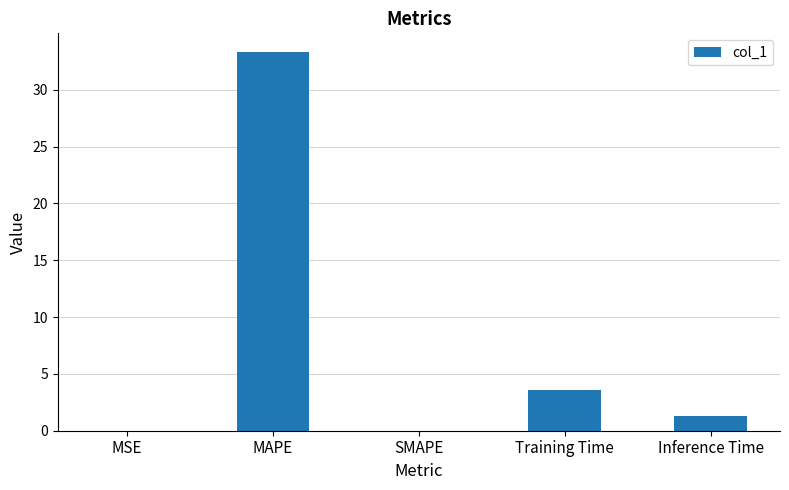

Are the bars horizontal?

No